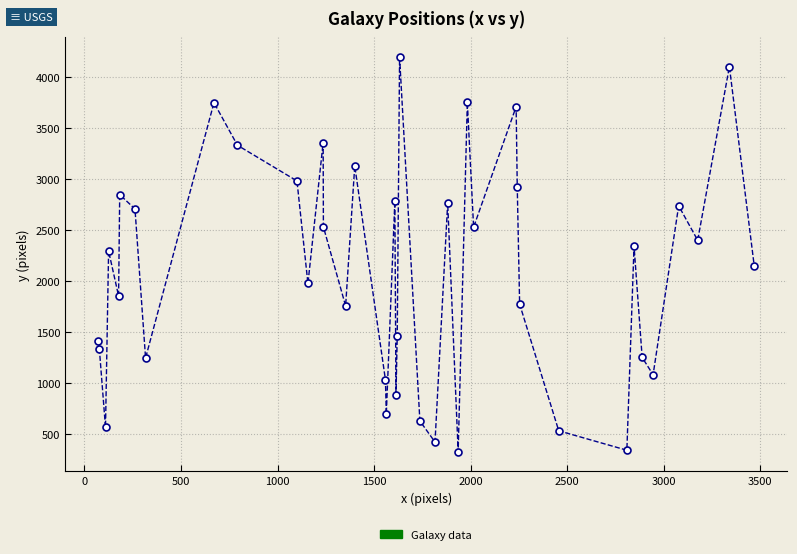

What is the difference between the maximum and minimum values?

3862.2